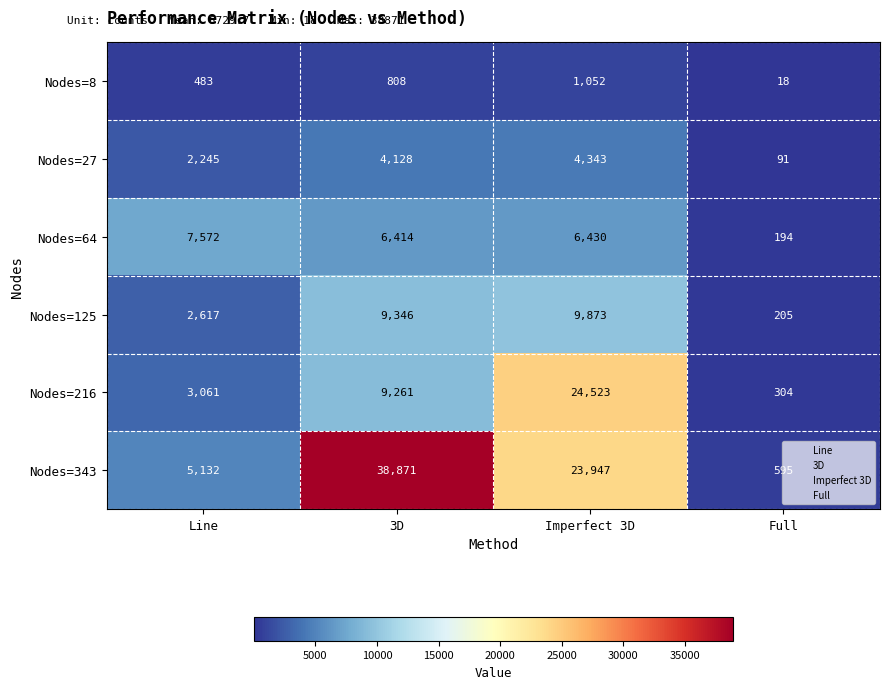

What is the total value across all series at 3D?

68828